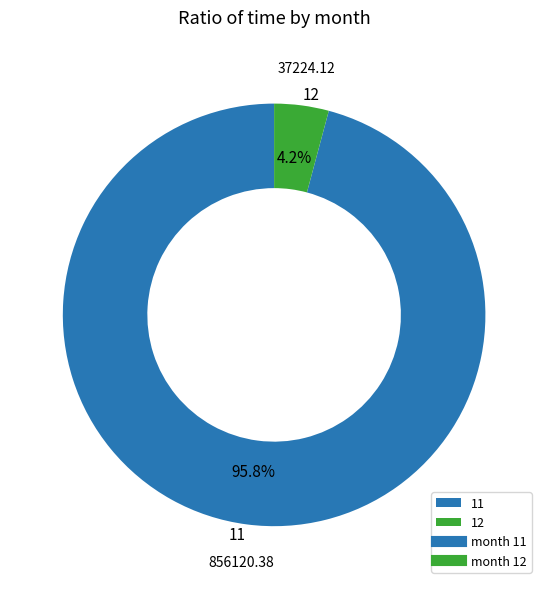

What is the majority slice?

11